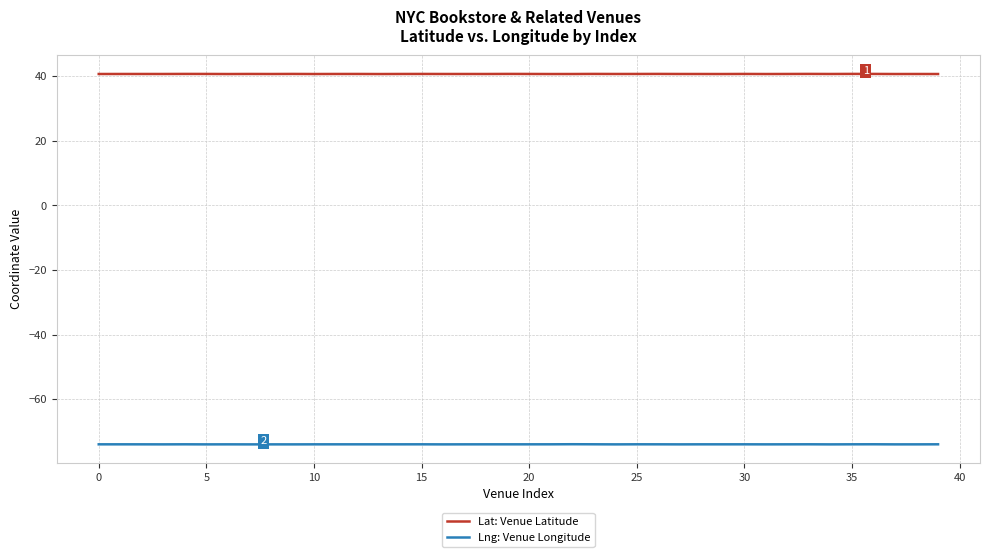

What is the lowest value of the Lat: Venue Latitude series?

40.7